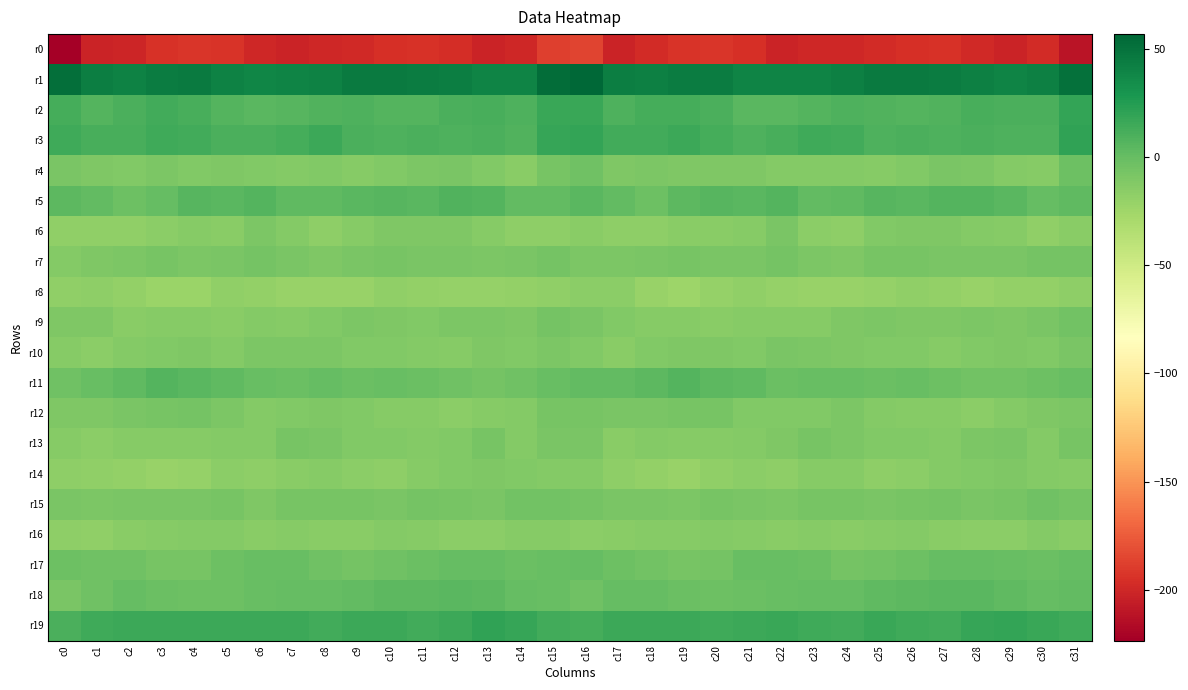

What is the difference between the highest and lowest values at c4?

237.0